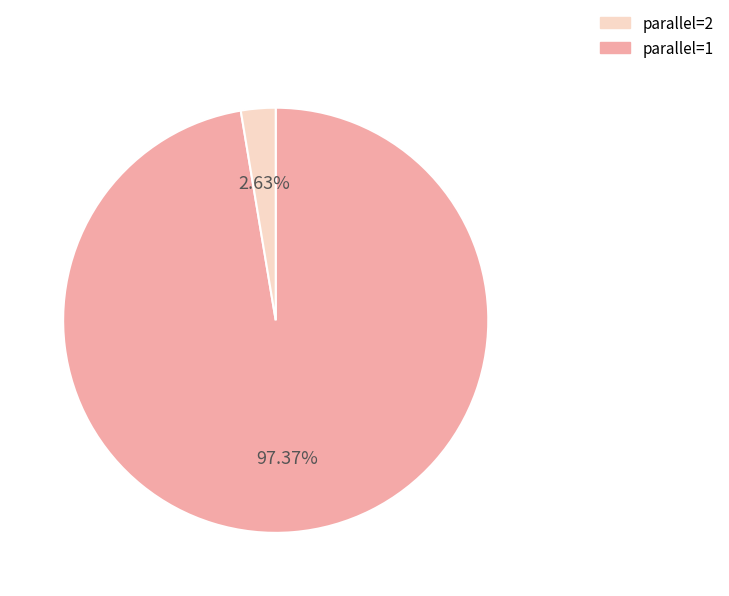

How many slices are in this pie chart?

2